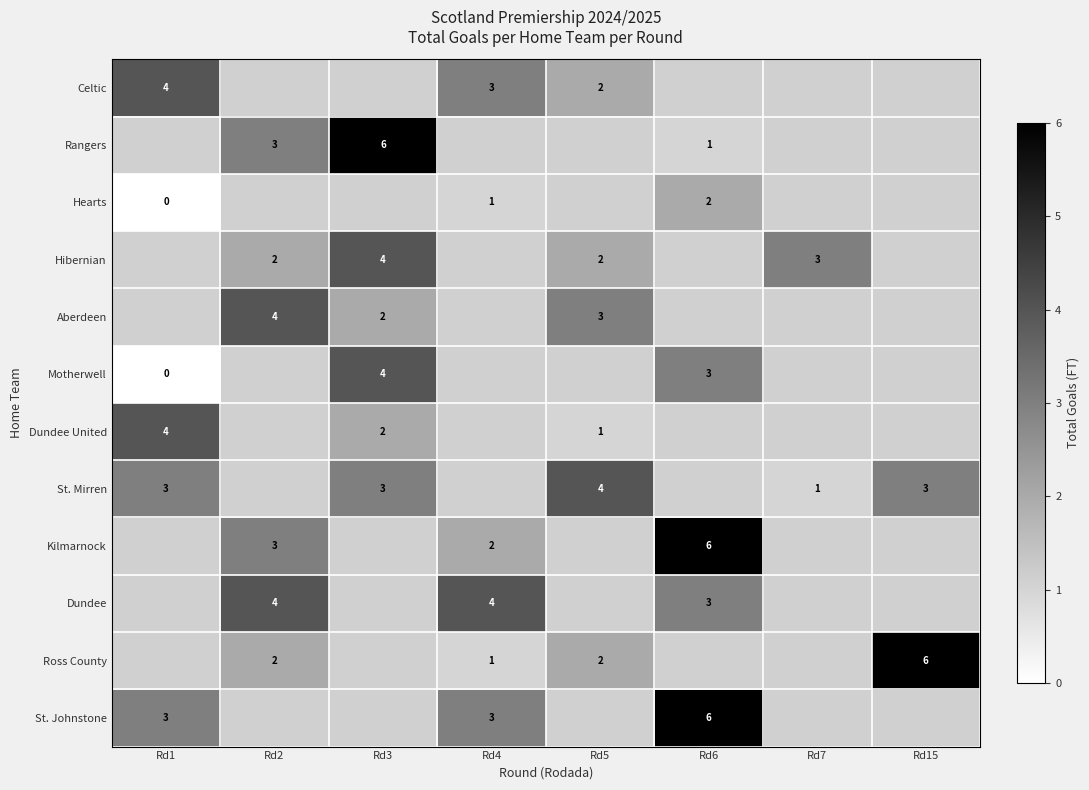

True or false: Ross County has a value of 2 at Rd2.

True